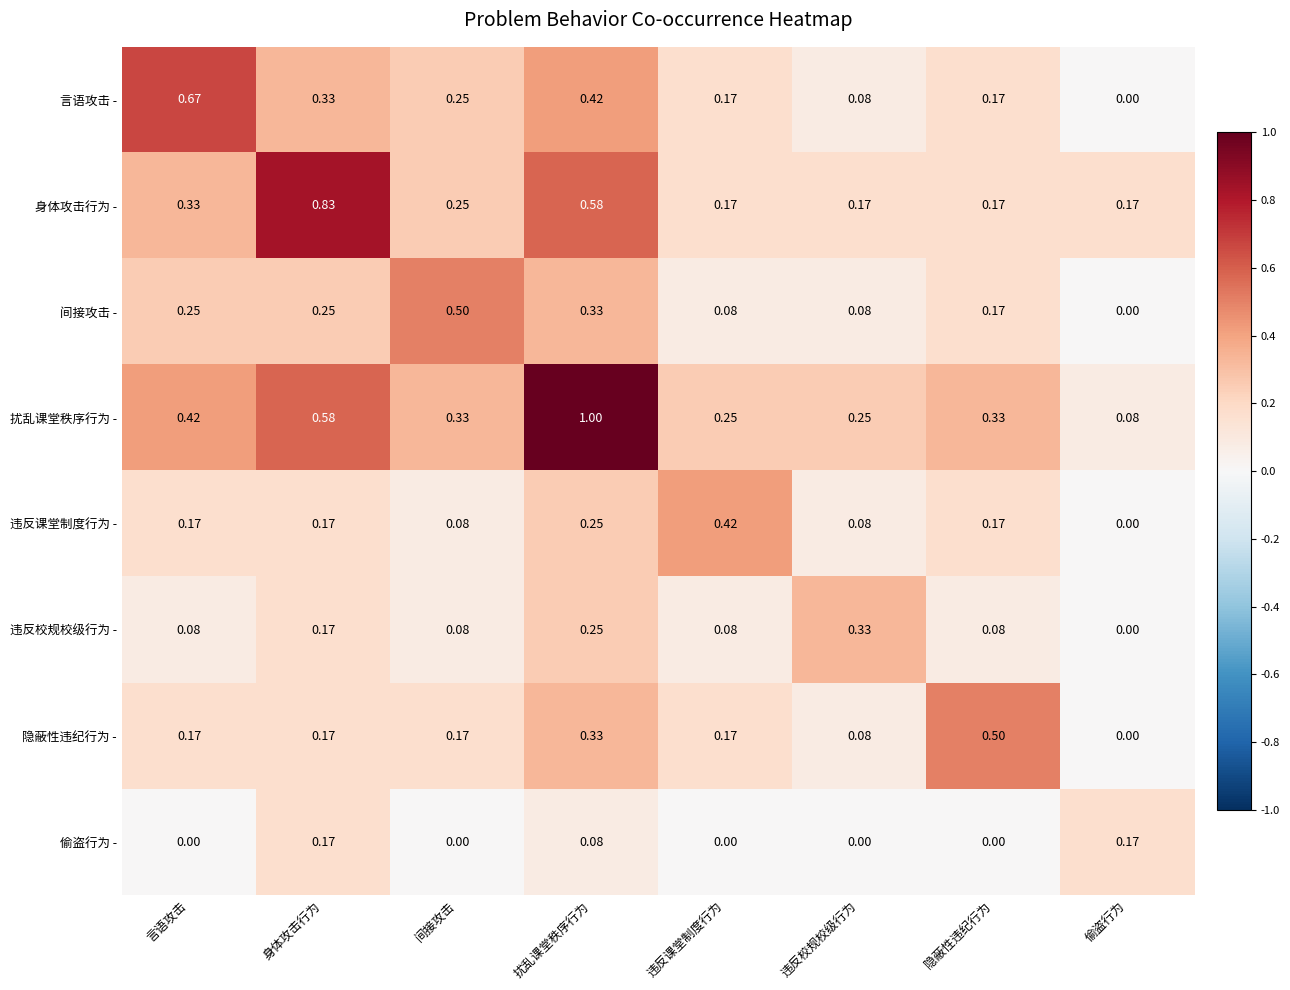

At which label does 违反课堂制度行为 - reach its minimum?

偷盗行为